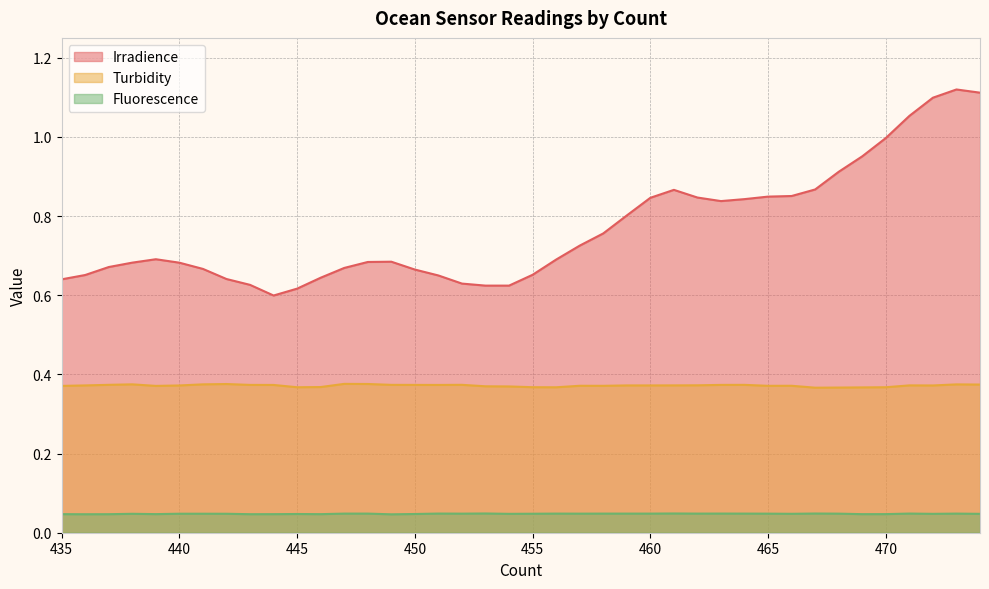

At which label does Irradience reach its minimum?

444